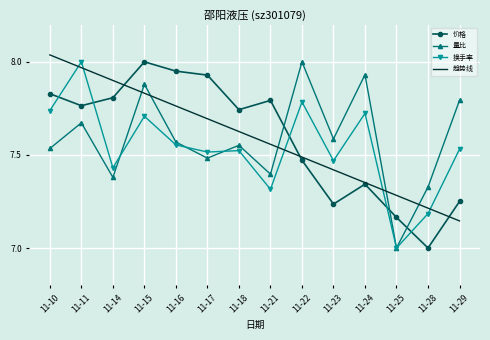

What are all the series names shown in the legend?

价格, 量比, 换手率, 趋势线